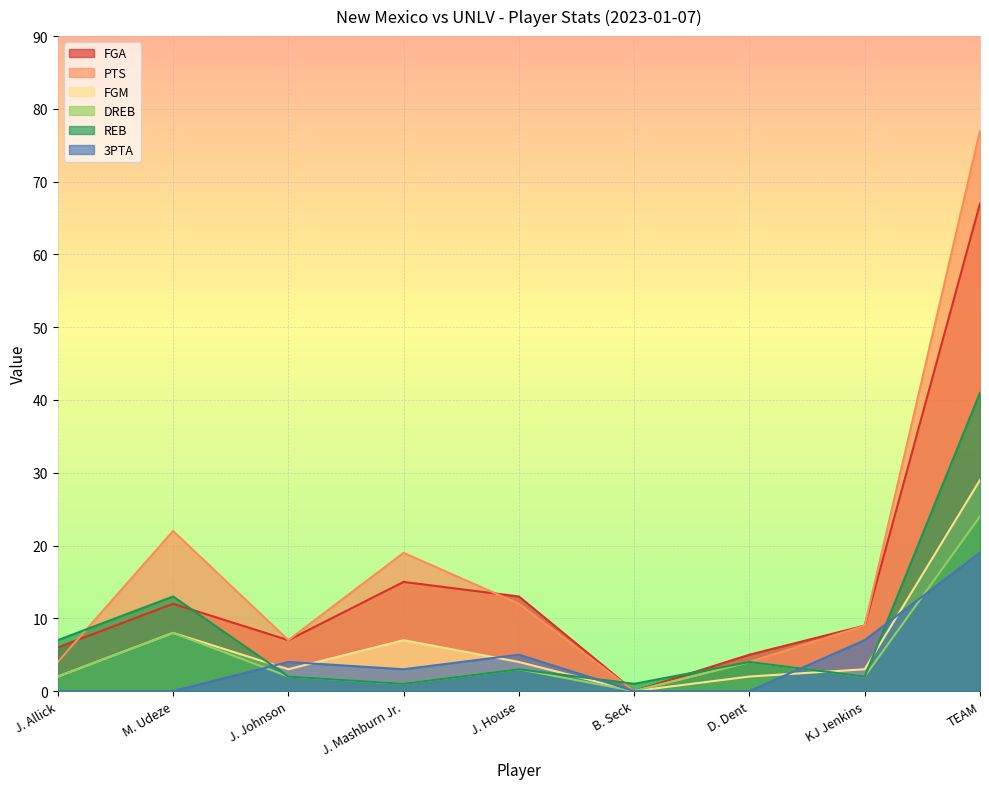

True or false: FGA has more than 1 interior local peaks.

True